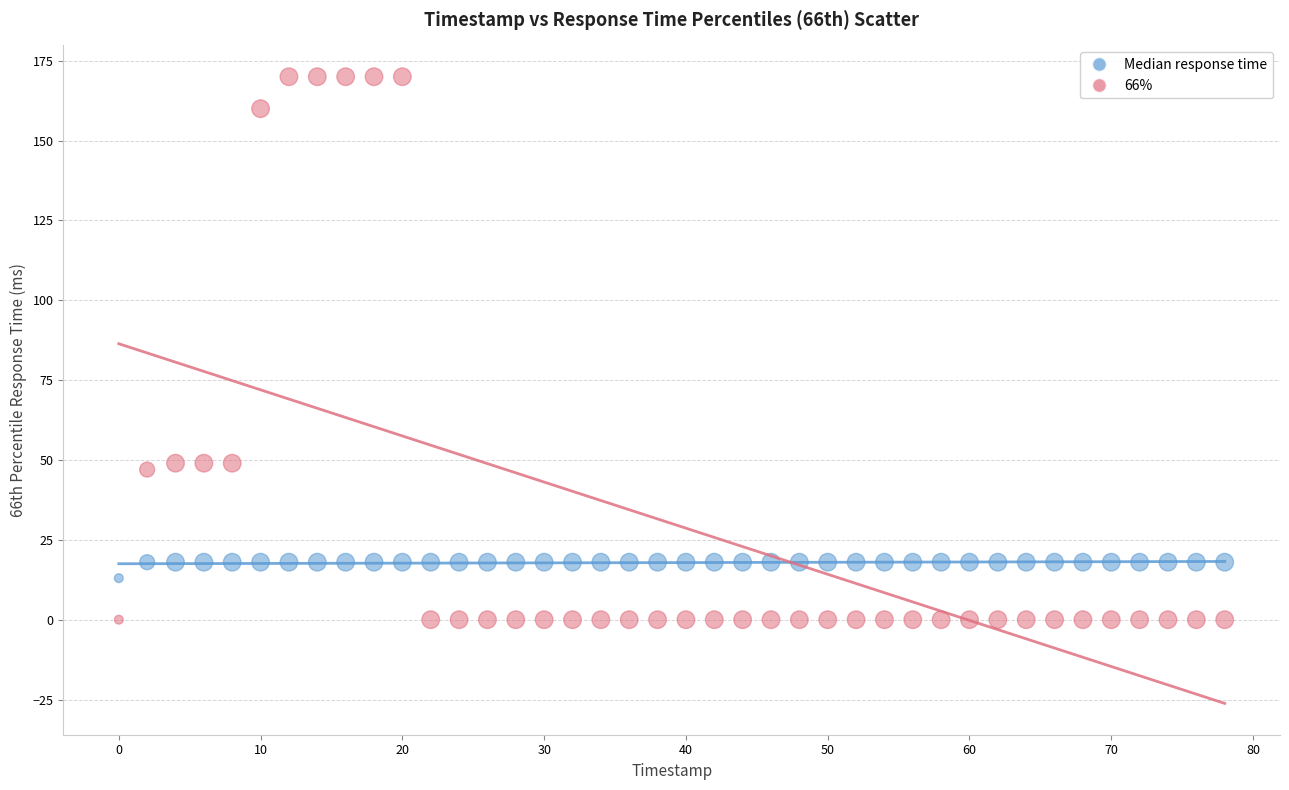

Which series contains the highest Y value?

66%